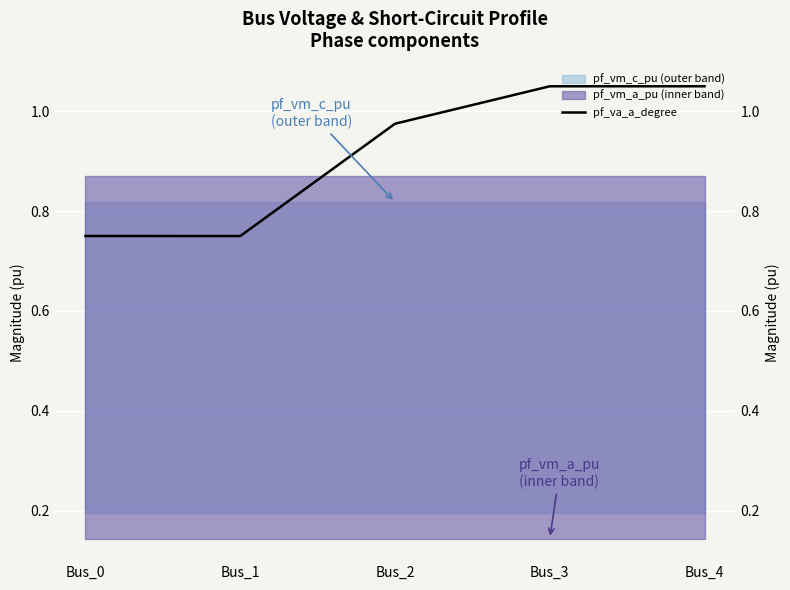

How many lines are shown in the chart?

1